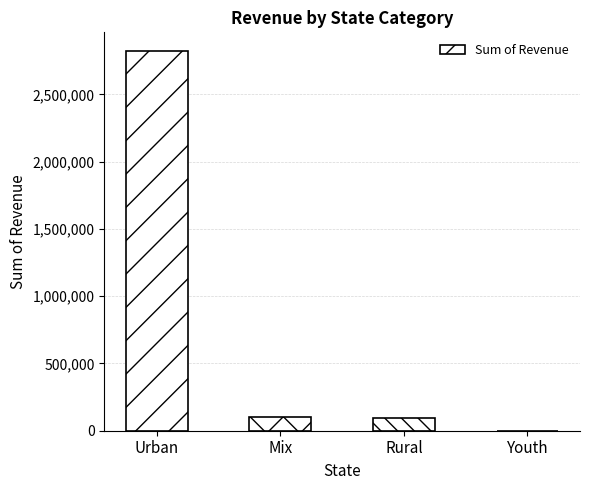

Count the number of data series in this chart.

1